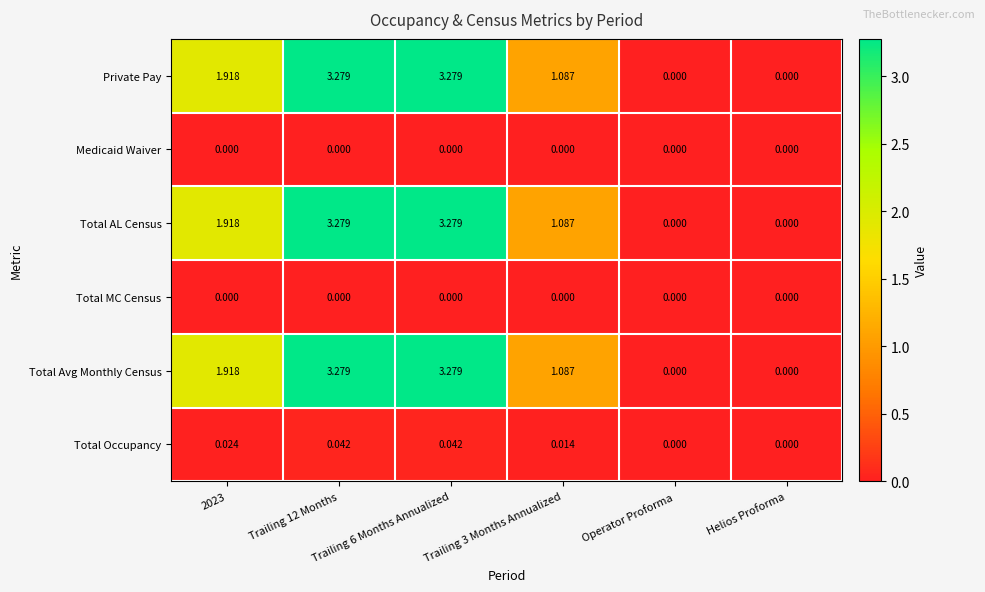

Which series has the largest total across all categories?

Private Pay